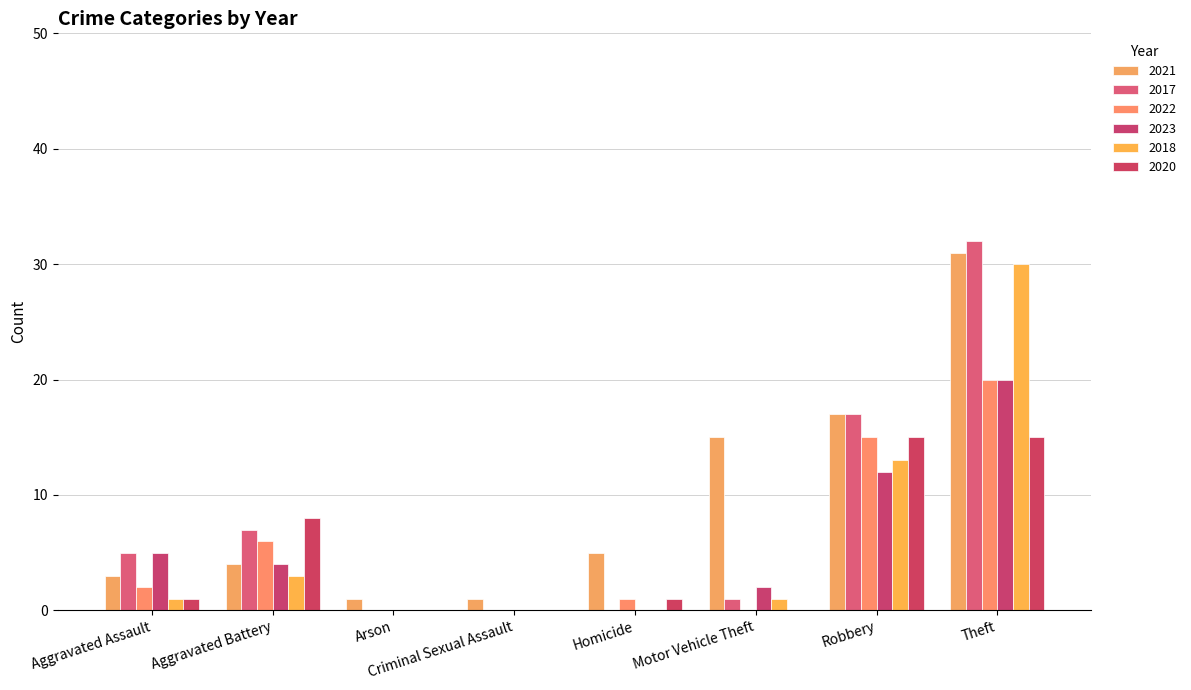

What position from the left is Motor Vehicle Theft?

6